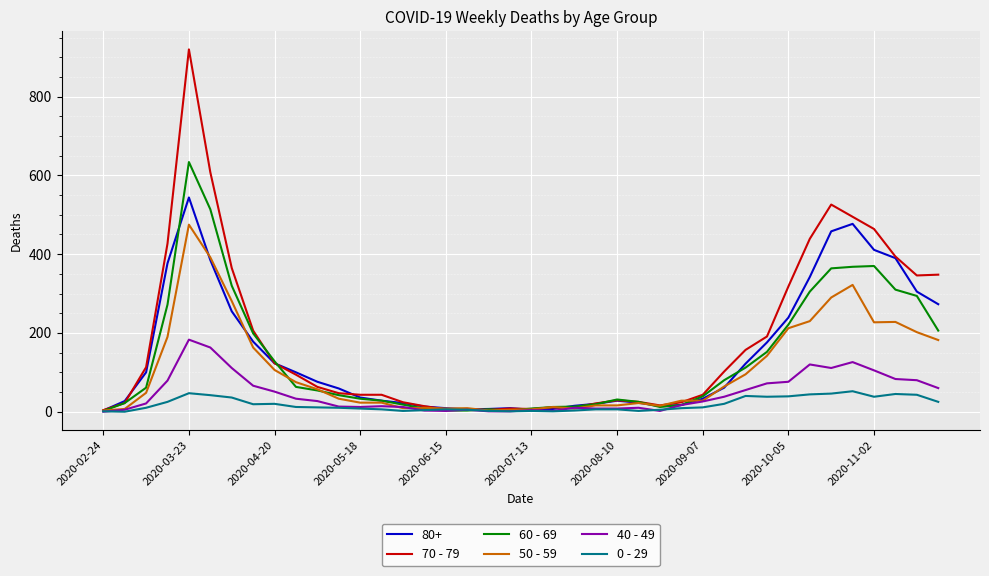

Which series has the largest range (max minus min)?

70 - 79